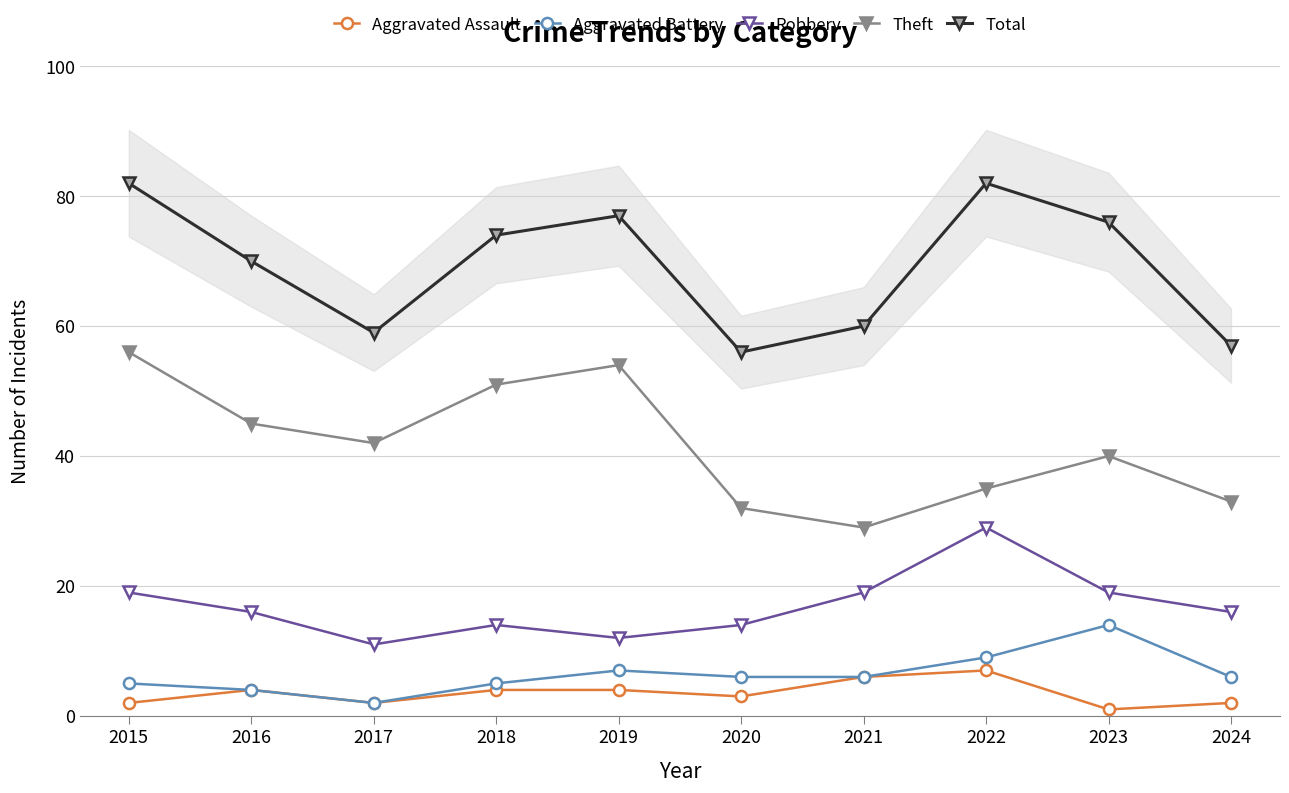

How many data points in Theft are above 42?

4